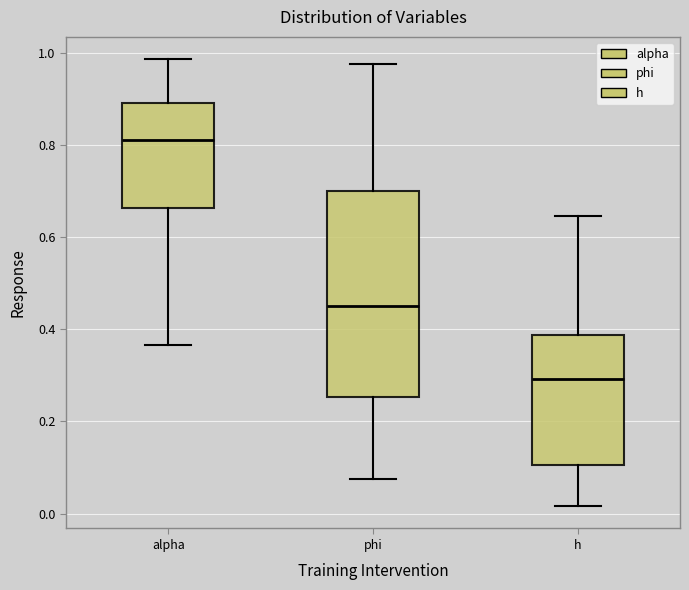

Where is the upper edge of the box for h on the y-axis? The values are not printed on the chart, so give them approximately, as read against the axis.

0.38